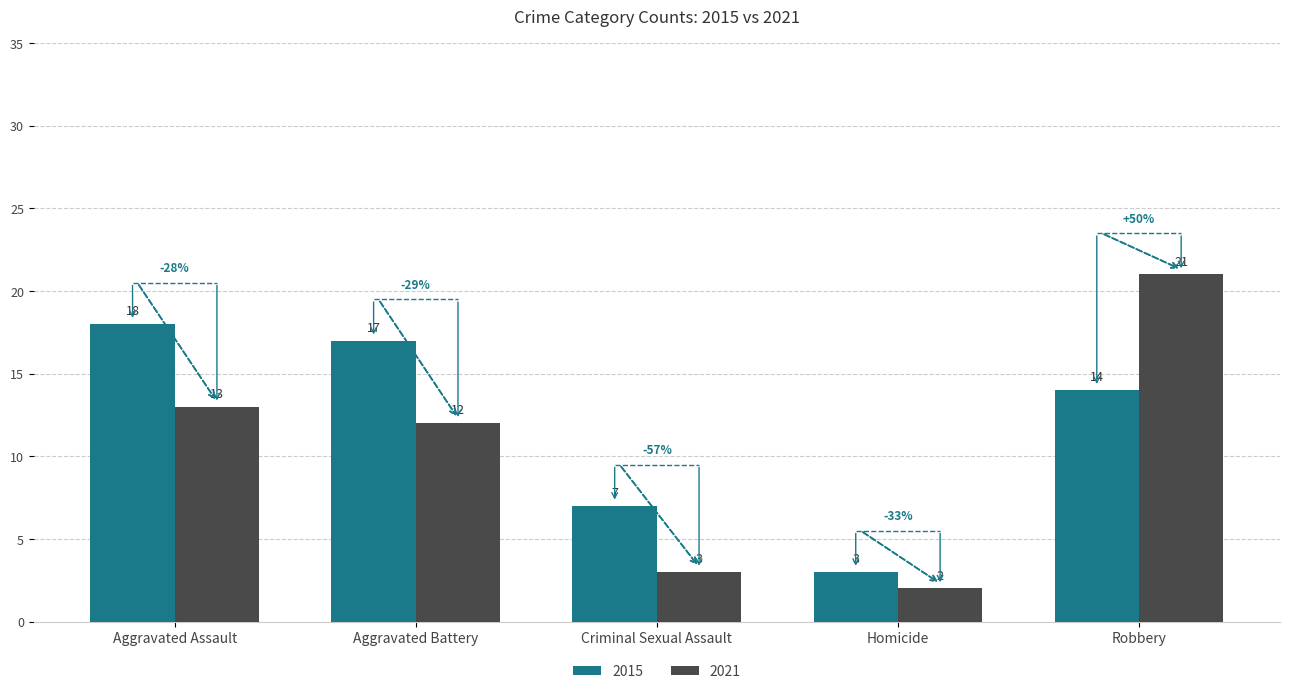

At which label does 2021 reach its peak?

Robbery